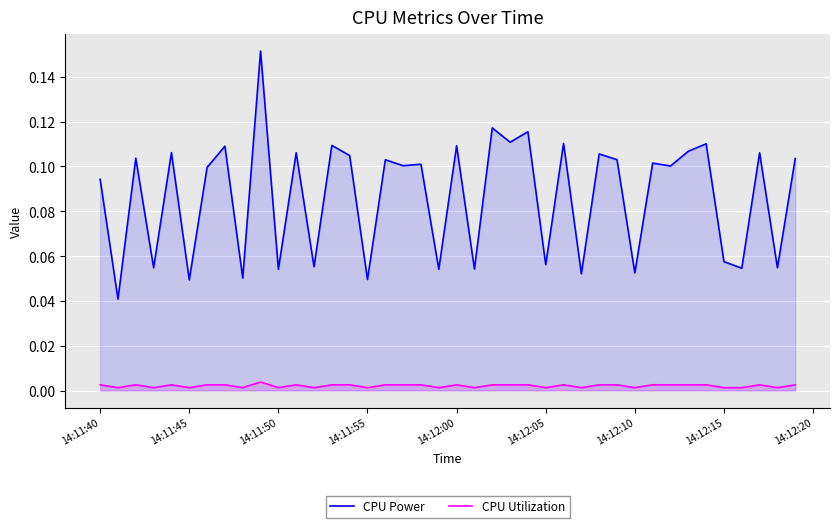

How many CPU Power values are between 0 and 1?

40